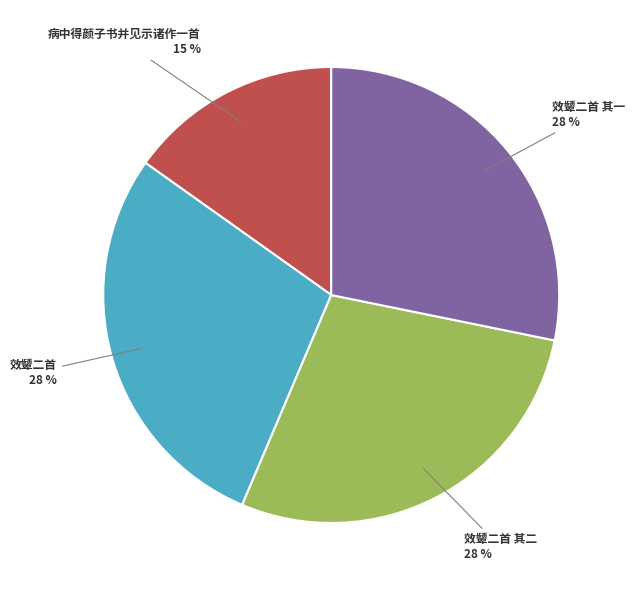

Which has a higher value, 病中得颜子书并见示诸作一首 or 效颦二首 其二?

效颦二首 其二